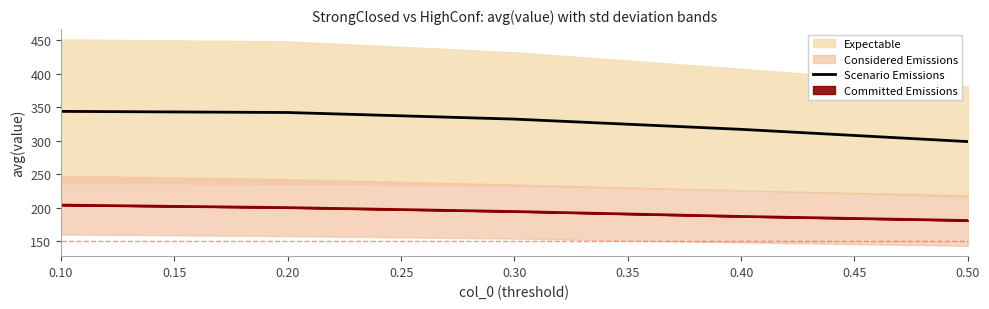

Reading left to right, list all the values displayed in this chart.

343.9	342.2	332.3	317.0	298.7